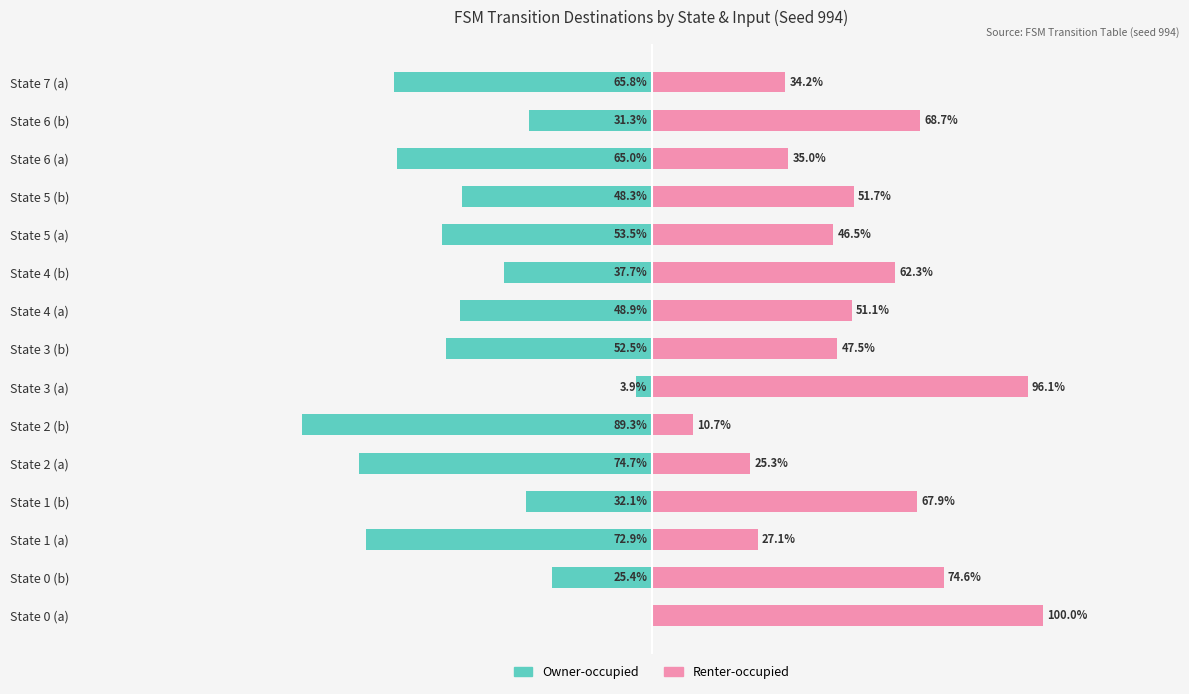

What is the value of the Owner-occupied bar at the 11th from the left?

-53.5